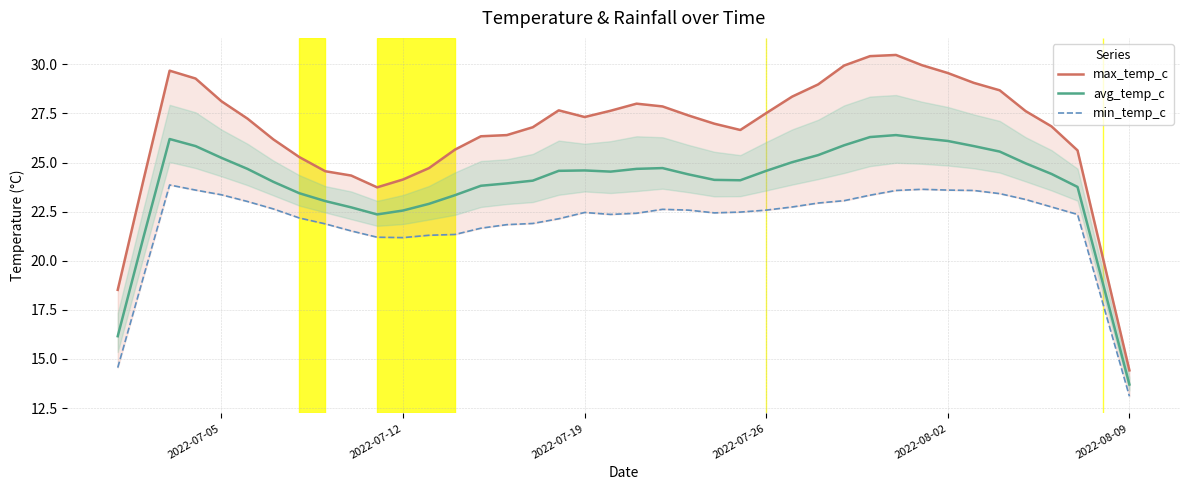

What is the average value of the min_temp_c series?

21.9